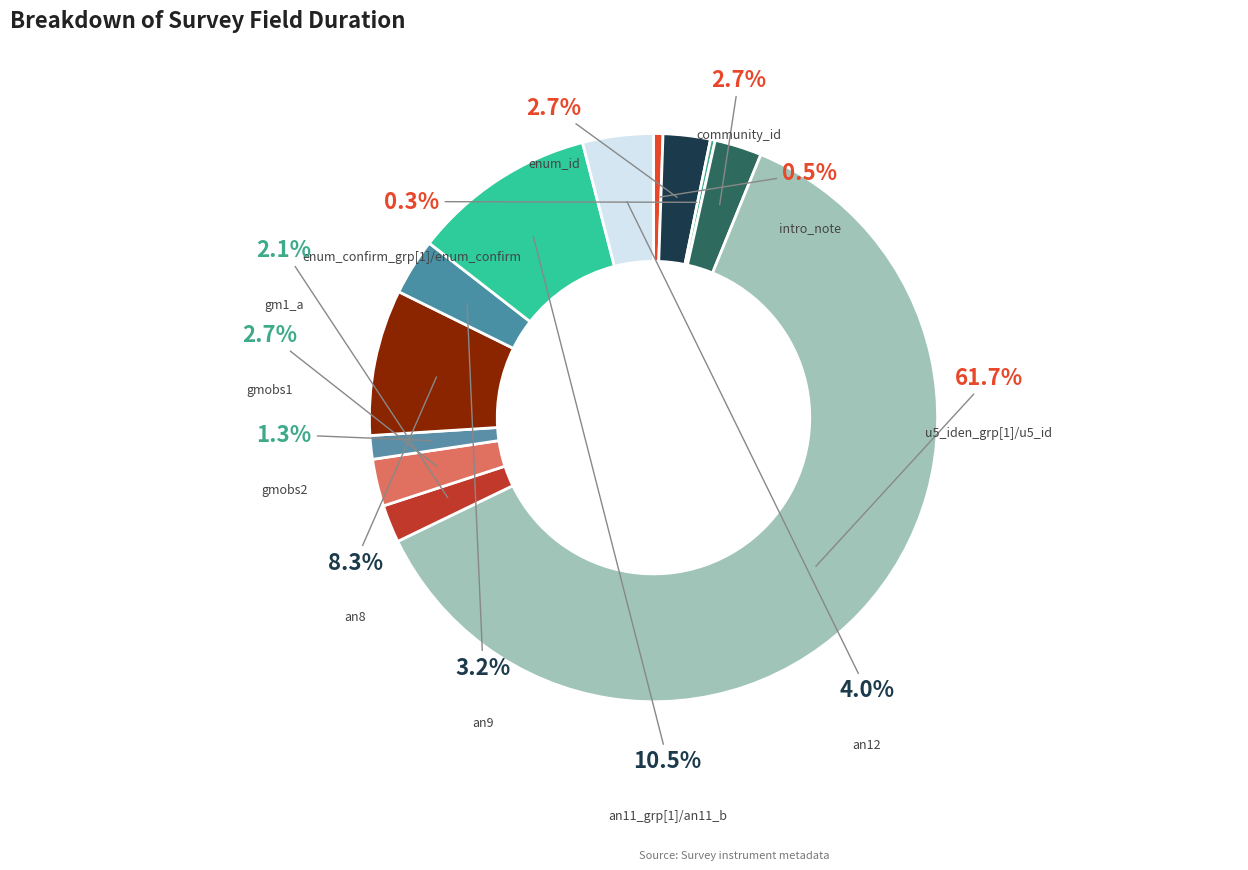

Is it true that enum_confirm_grp[1]/enum_confirm is 0% of the pie?

True